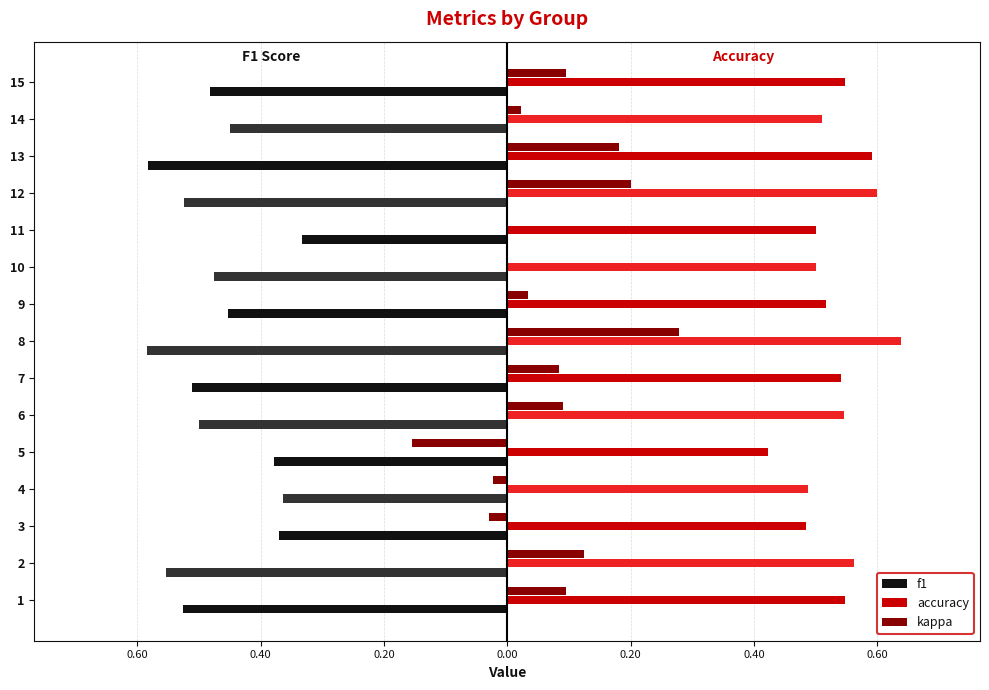

Which series has the widest spread of values?

kappa